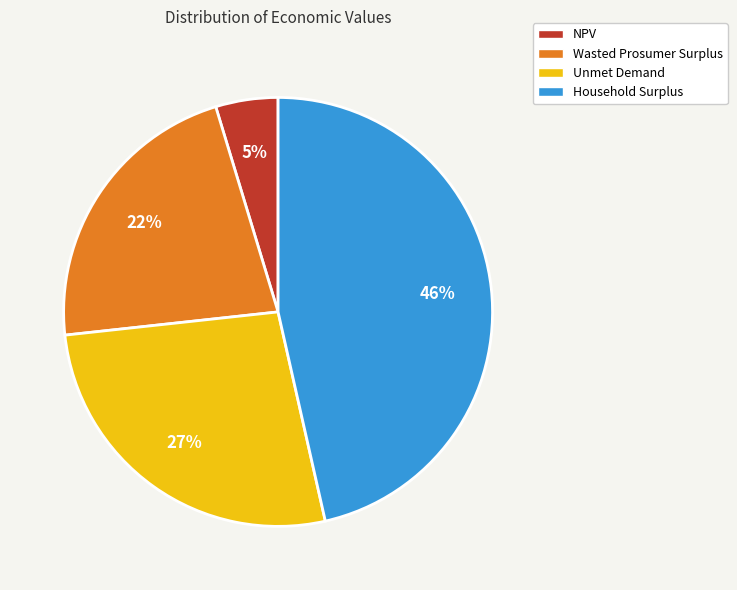

Which has a higher value, Household Surplus or NPV?

Household Surplus